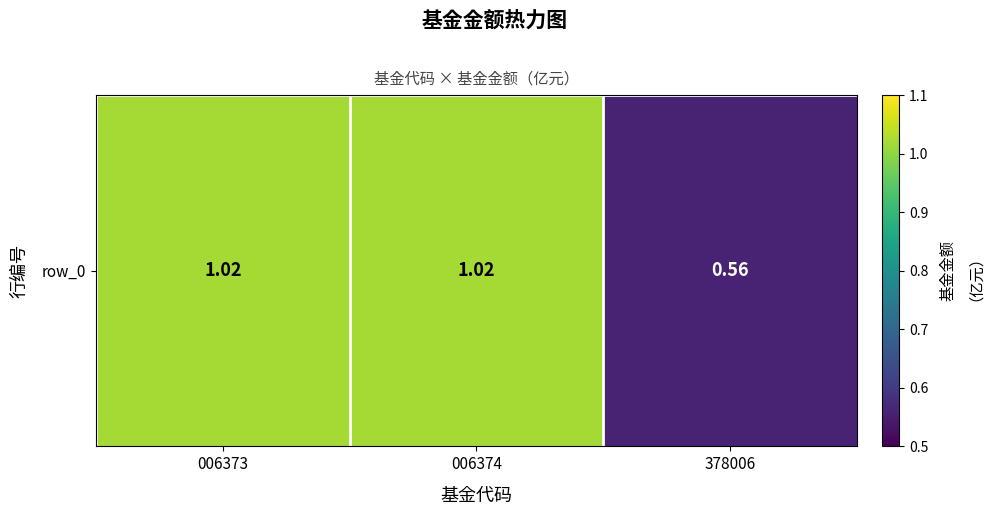

Is it true that the value at 378006 is 0.6?

True